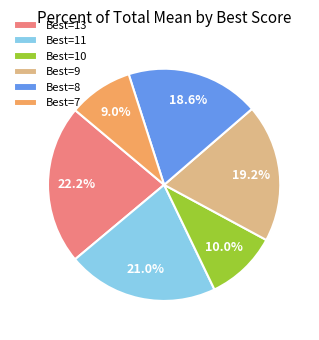

What is the total percentage of Best=7 and Best=9?

28.2%